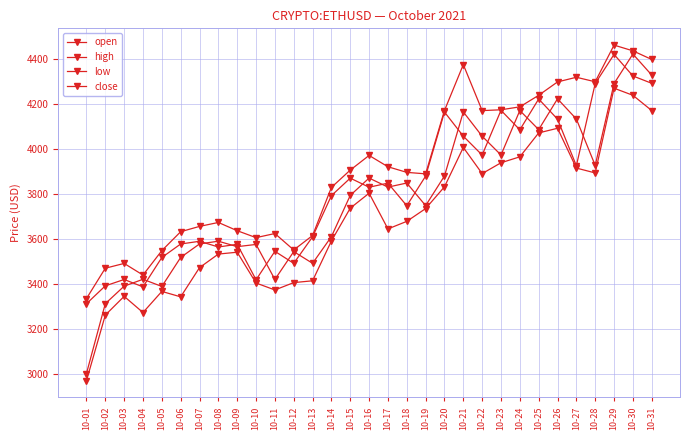

How many categories are shown in the chart?

31